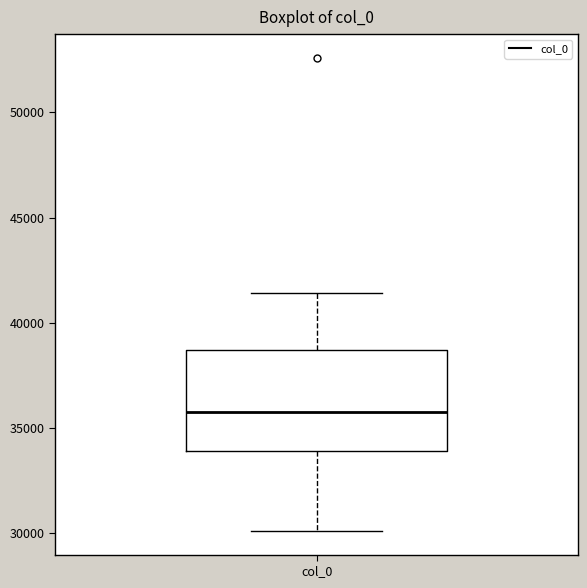

Transcribe this box plot: give where the median line is, the range the box spans, and where the two whiskers end, as read against the y-axis. The values are not printed on the chart, so give them approximately, as read against the axis.

median 36000, box 34000 to 38500, whiskers 30000 to 41500